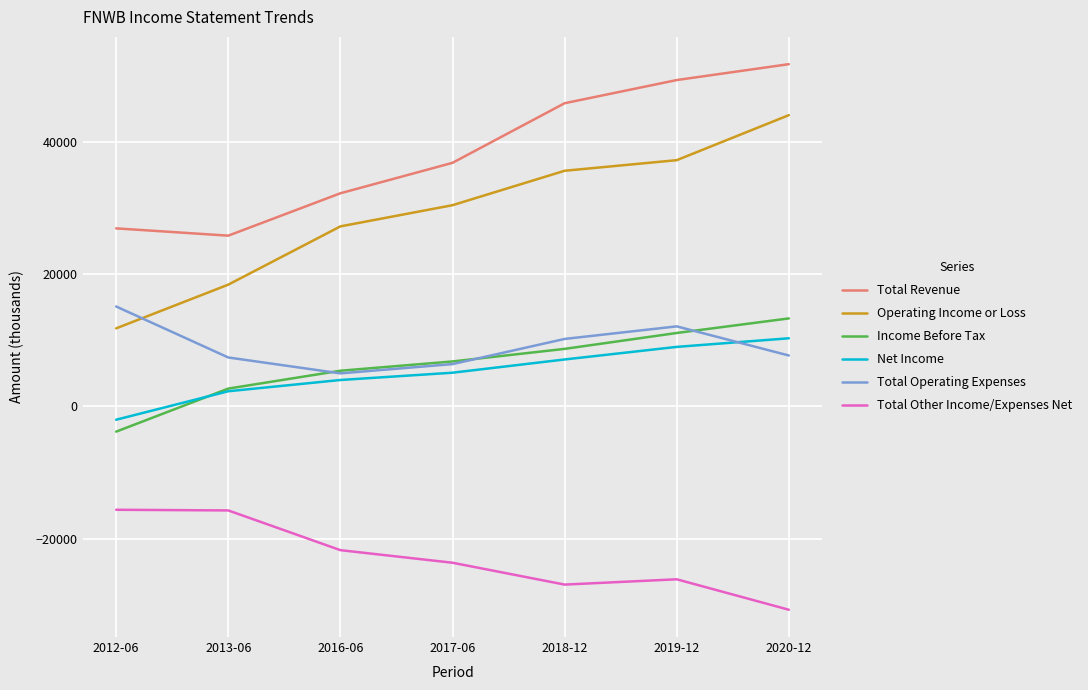

Does the chart display data point markers on the line(s)?

No